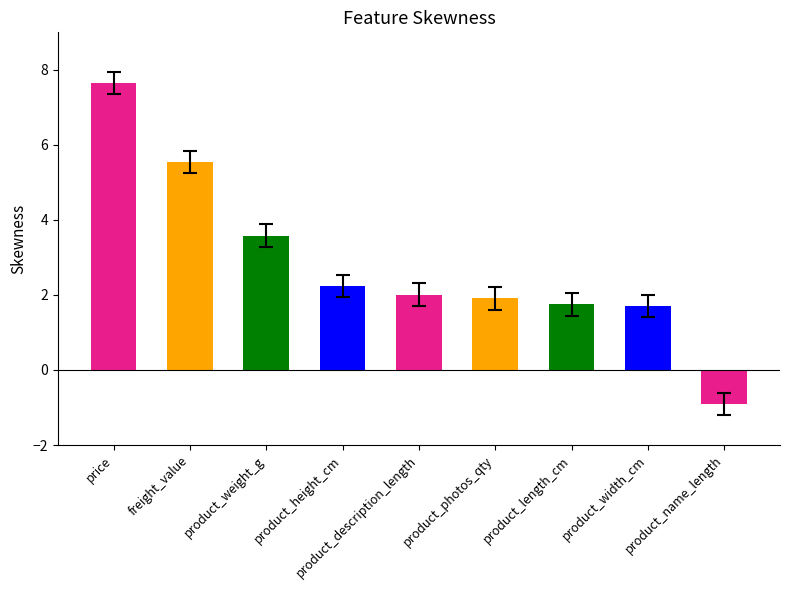

How many distinct data groups are displayed?

1